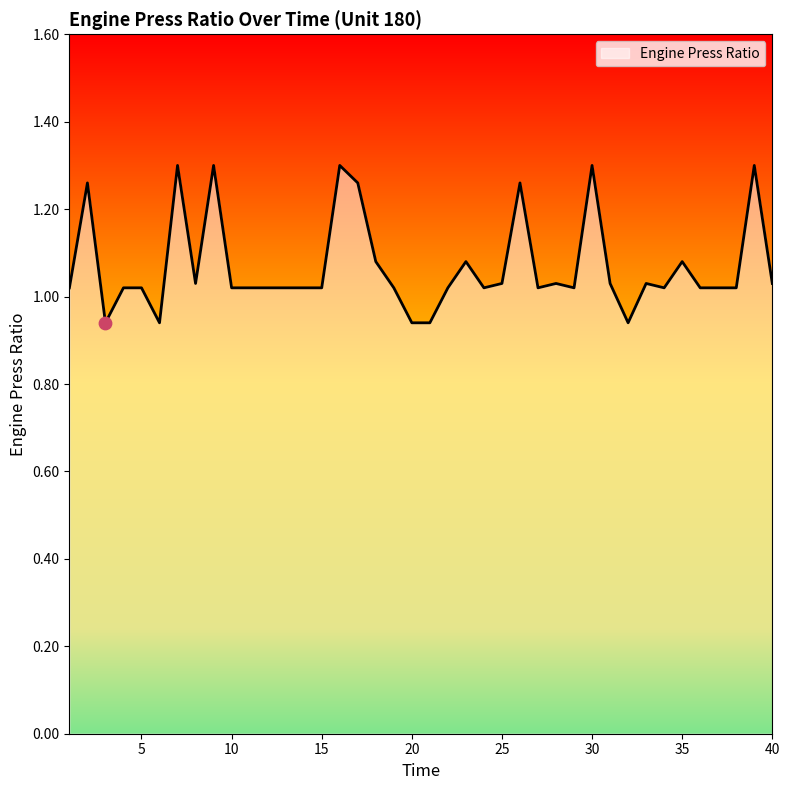

What is the difference between the maximum and minimum values?

0.4